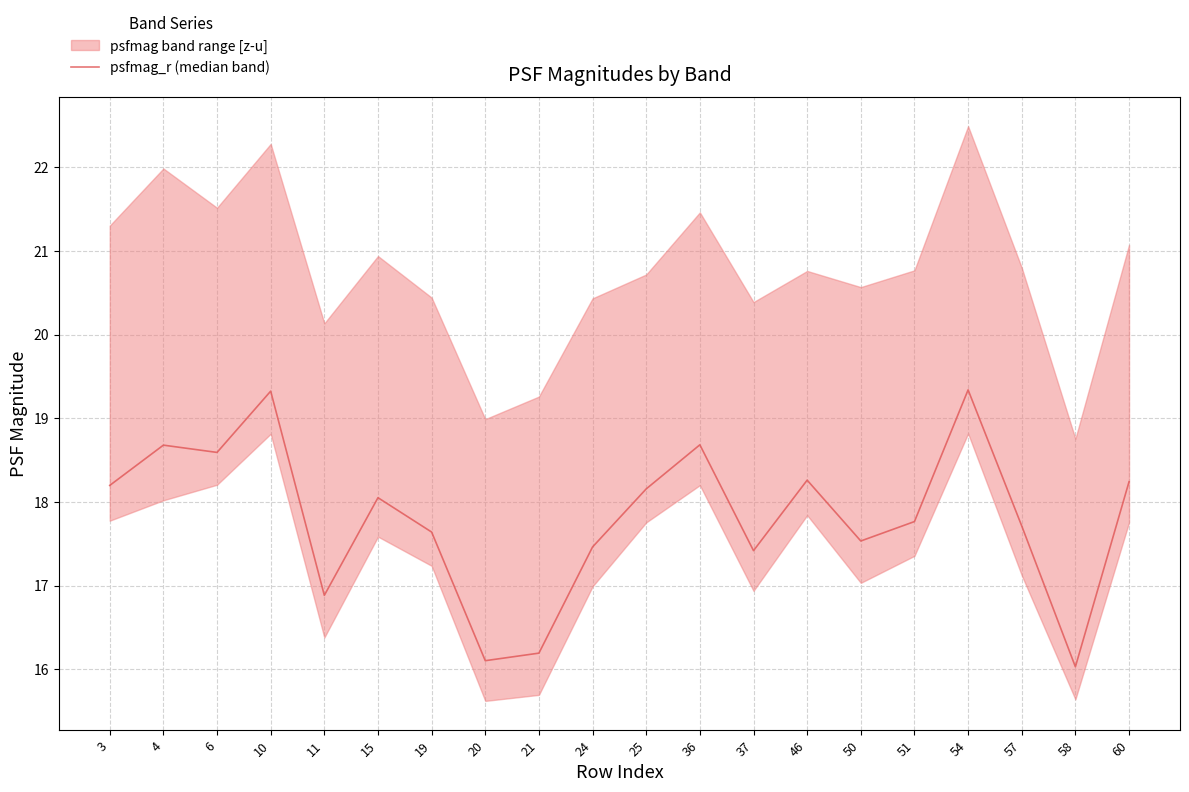

Does the chart have visible grid lines?

Yes